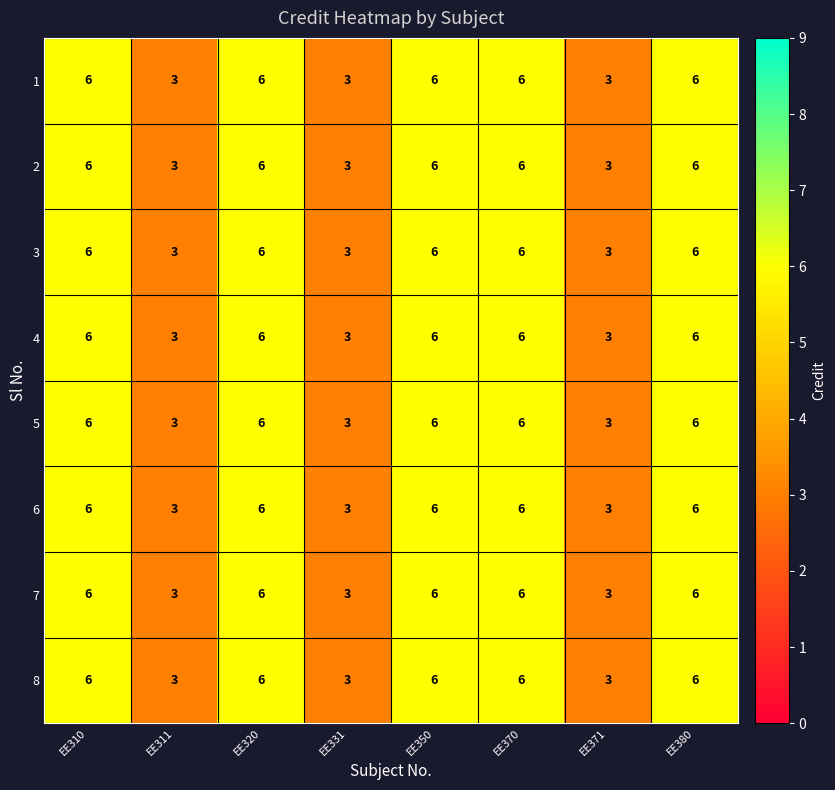

What is the difference between the second highest and second lowest values in the 4 series?

3